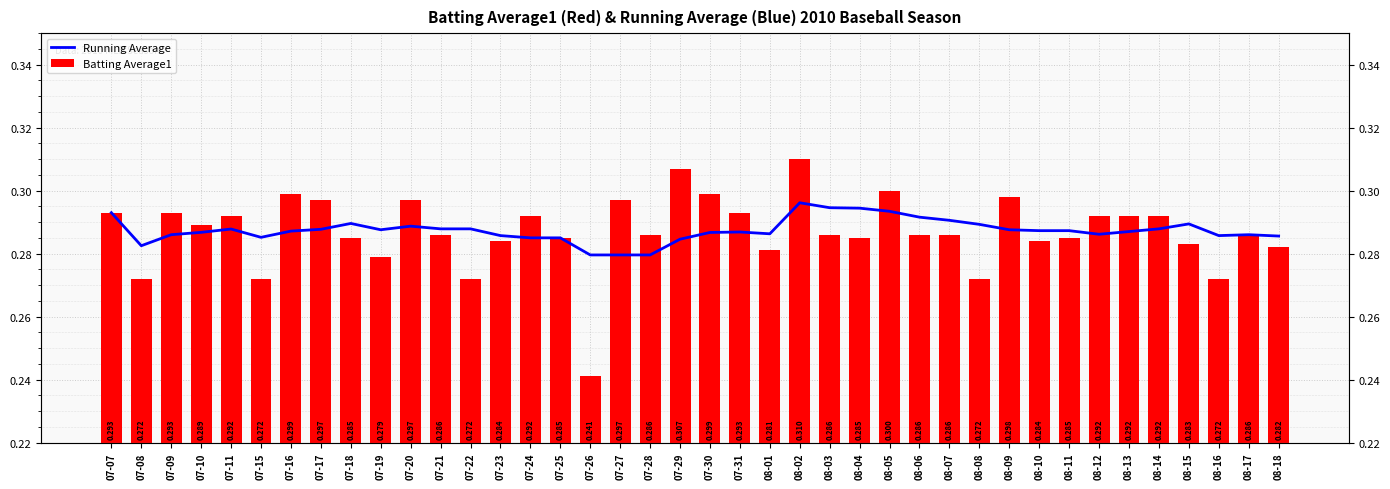

What is the highest value of the Batting Average1 series?

0.3